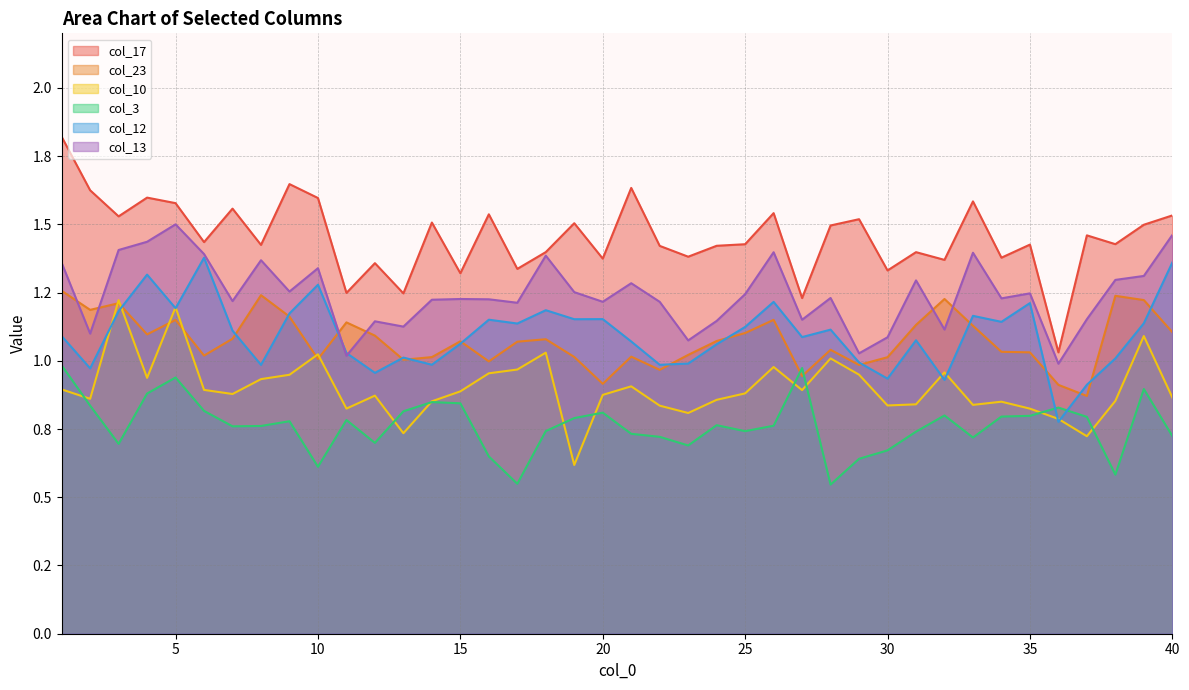

Is it true that col_13 equals 0.7 at 39?

False